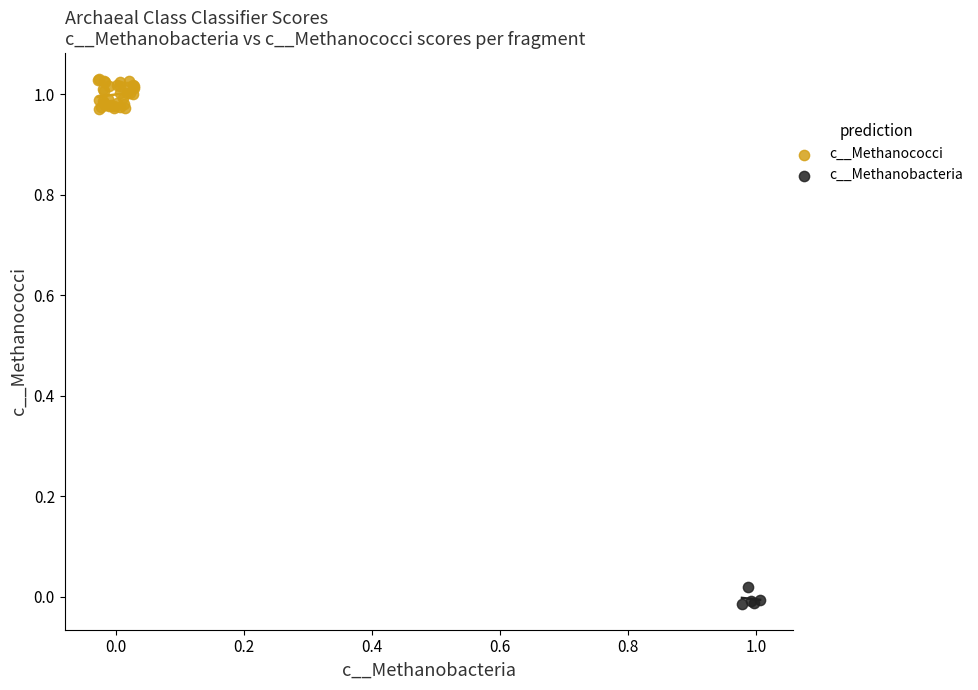

Which series contains the lowest Y value?

c__Methanobacteria